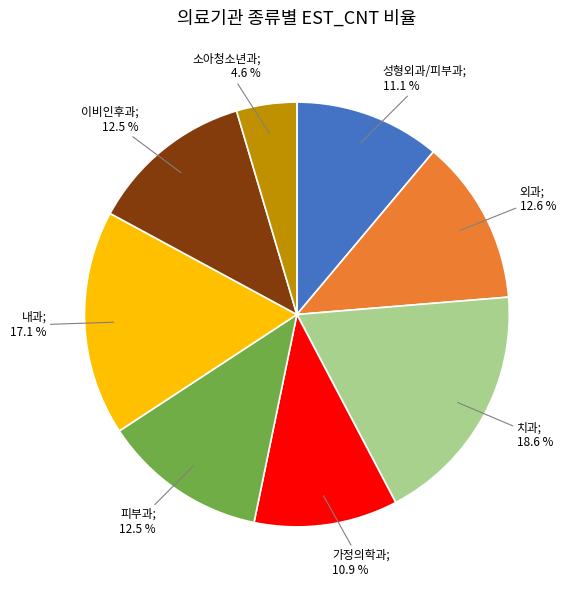

Does any single category account for the majority?

No